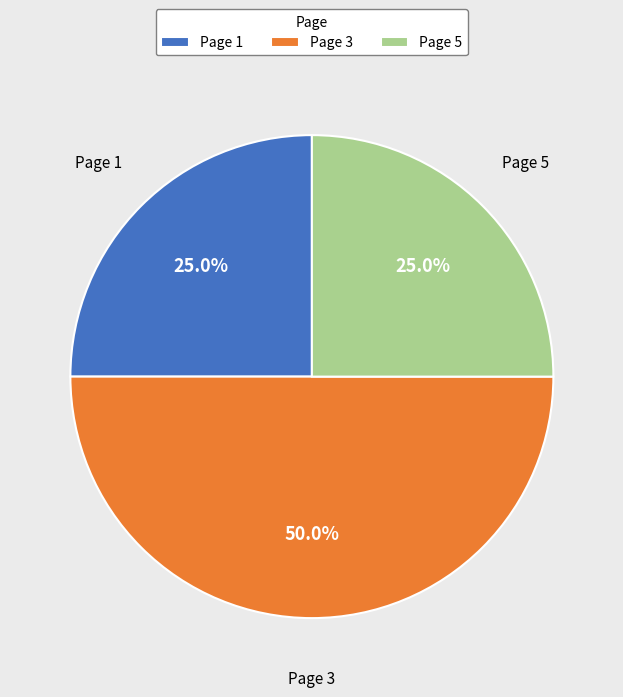

Approximately how many times larger is the value at Page 3 compared to Page 5?

2.0